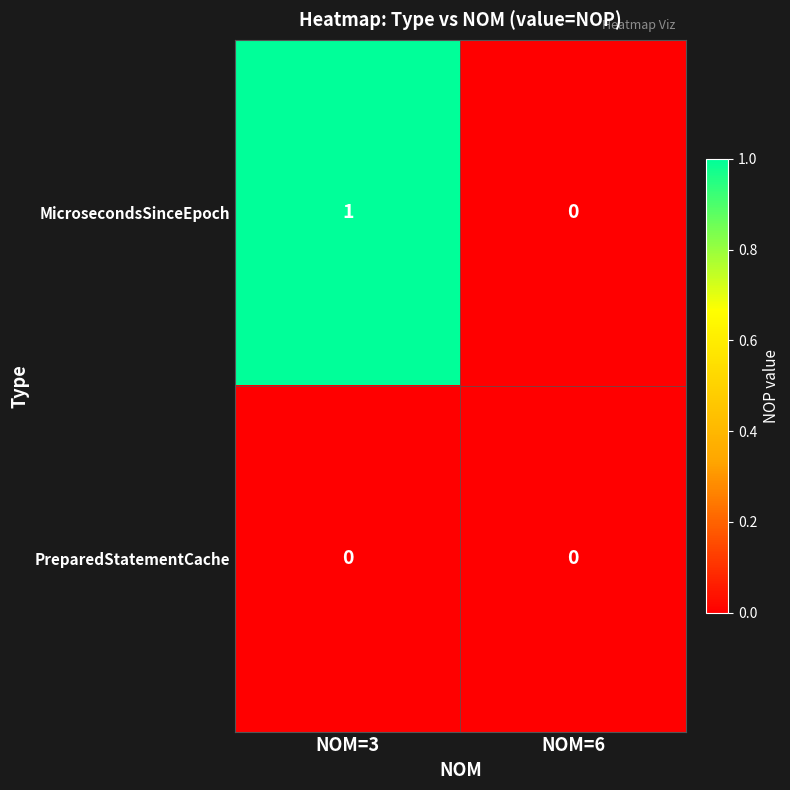

Between NOM=3 and NOM=6, which series saw the biggest shift?

MicrosecondsSinceEpoch